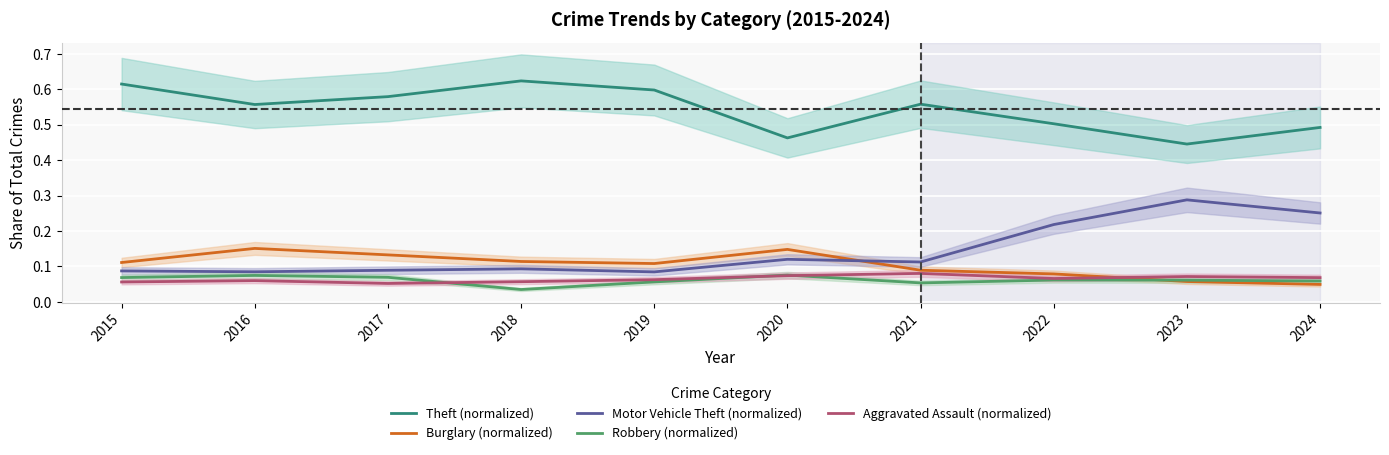

Is this an area chart (filled region under the line)?

No